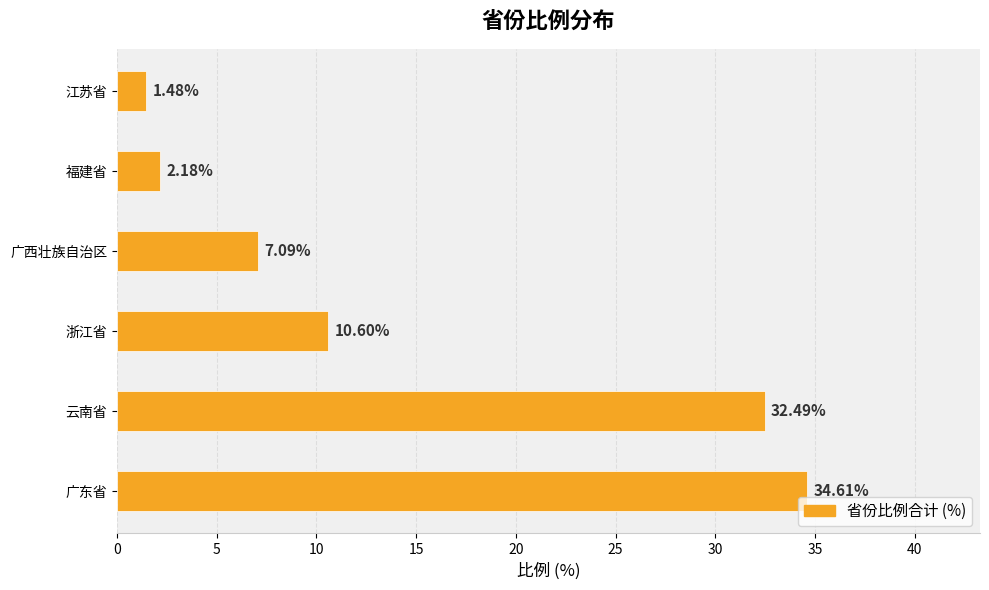

Which label corresponds to the smallest value in the chart?

江苏省